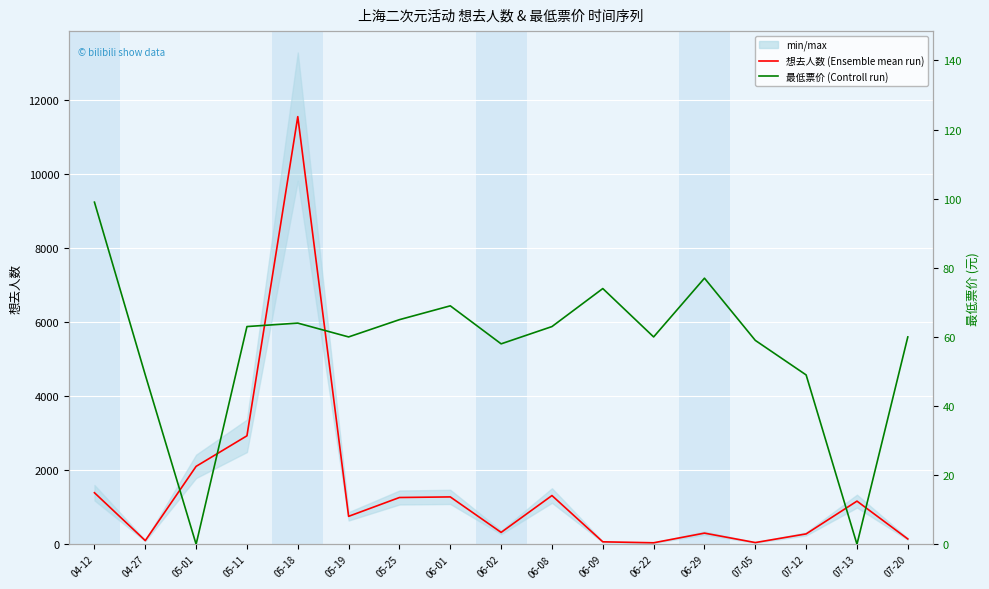

Is the value of 最低票价 (Controll run) at 05-01 greater than the value of 想去人数 (Ensemble mean run) at 06-01?

No